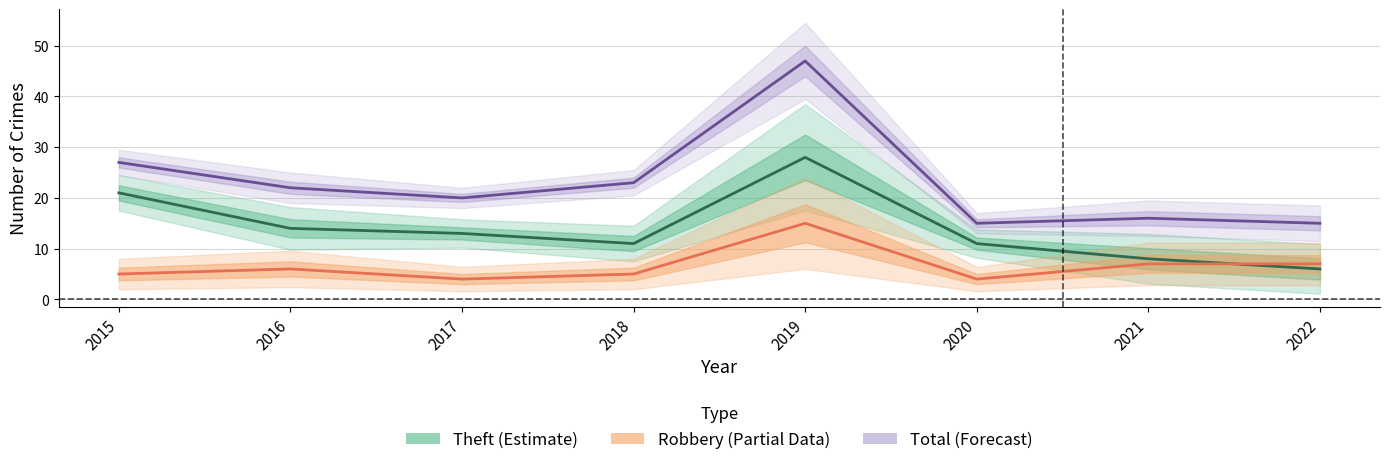

How many interior local peaks does the Robbery series have?

2